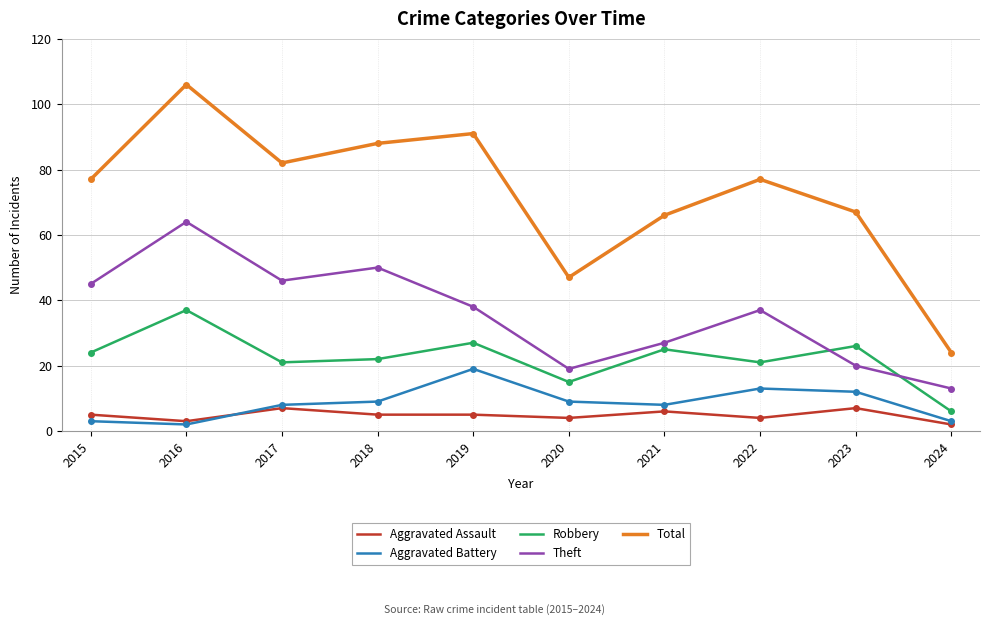

What is the average value of the Robbery series?

22